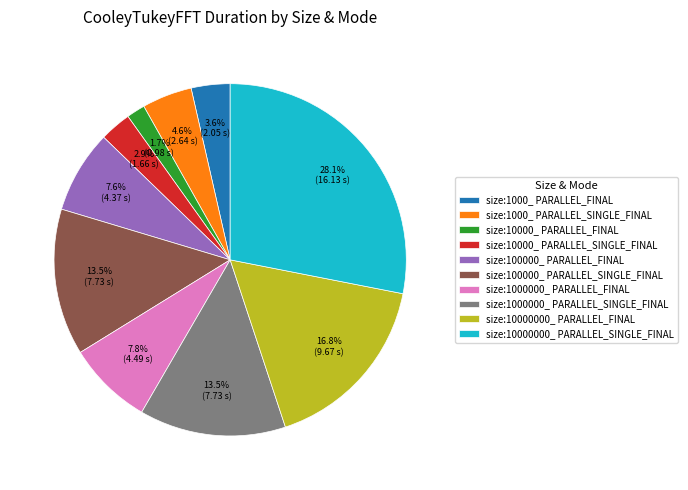

How many segments does this pie chart have?

10